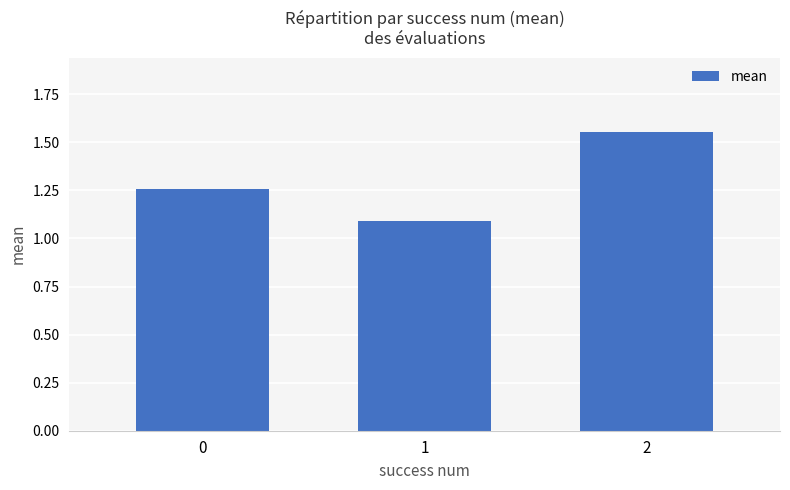

How many bars are there in total?

3